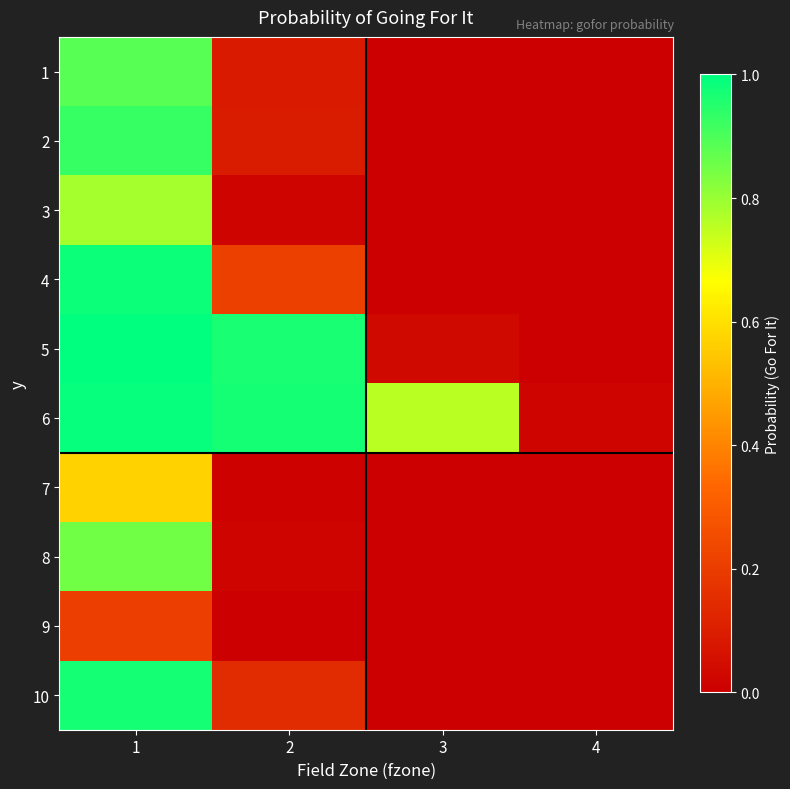

At 1, list the series in order from largest to smallest.

5, 6, 4, 10, 2, 1, 8, 3, 7, 9